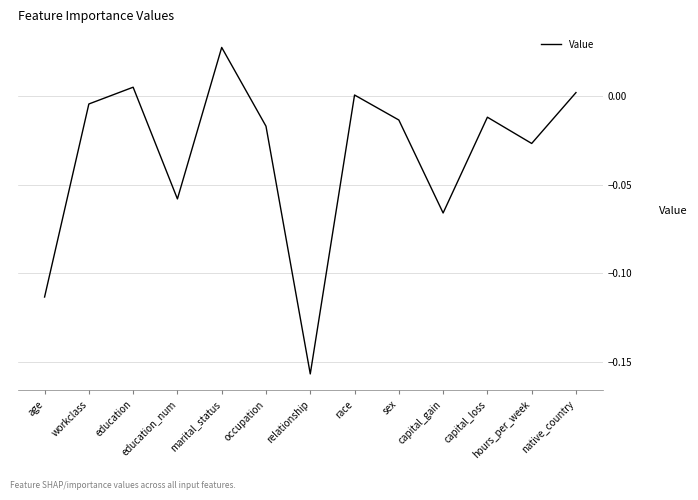

At which category does the chart reach its minimum across all series?

relationship